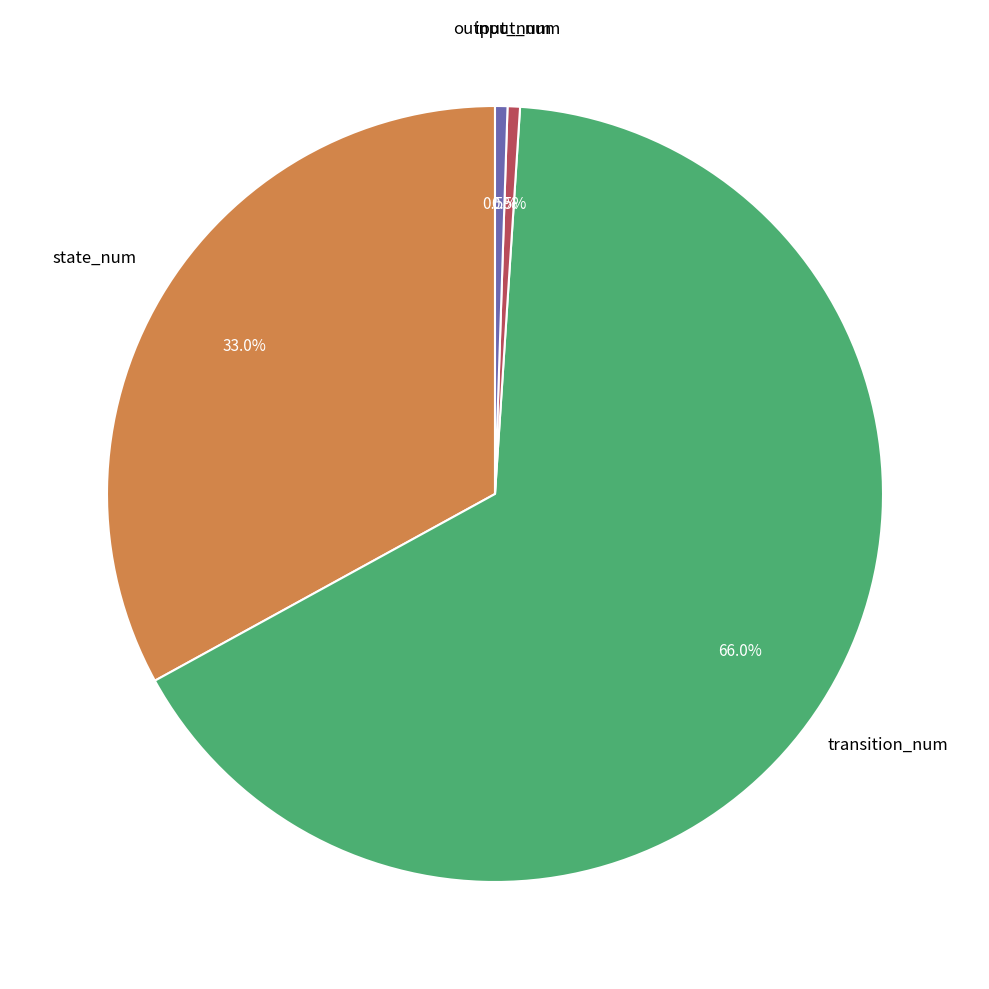

Does any single category account for the majority?

Yes